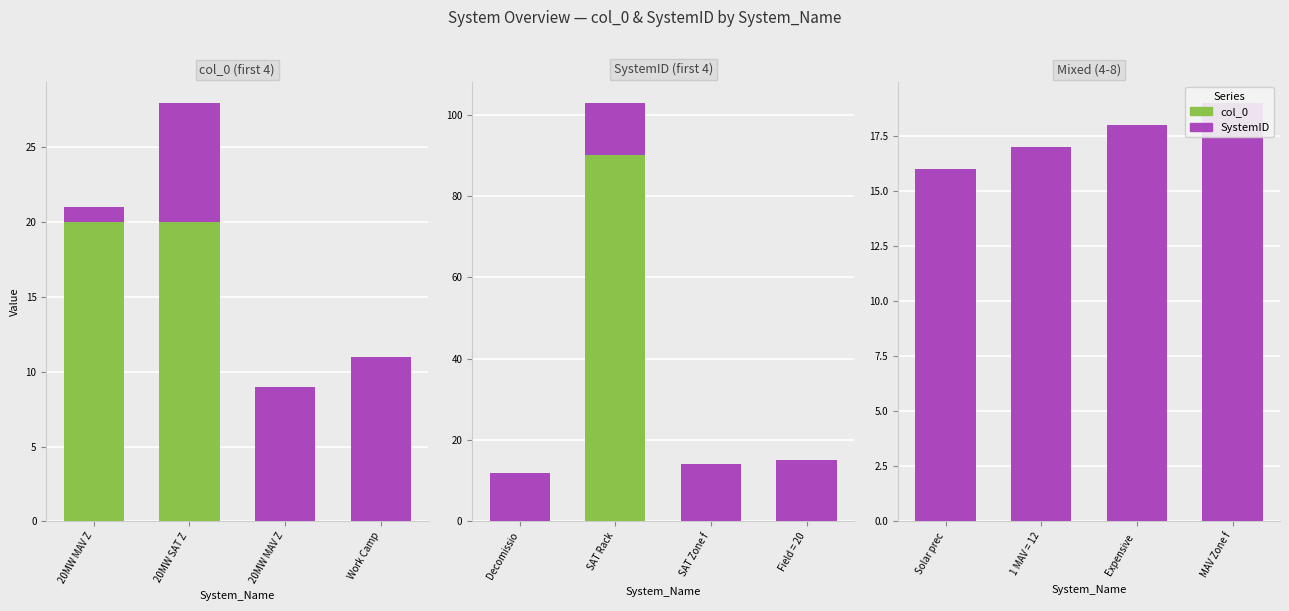

The value of SystemID at 1 MAV = 12 is 30. True or false?

False